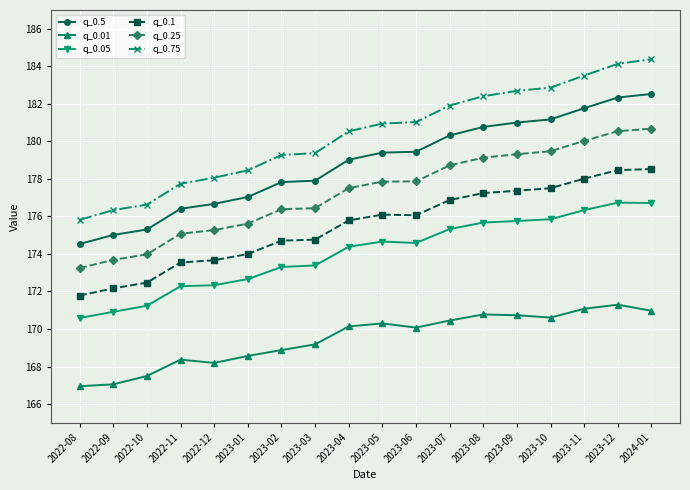

What is the average value of the q_0.75 series?

180.3